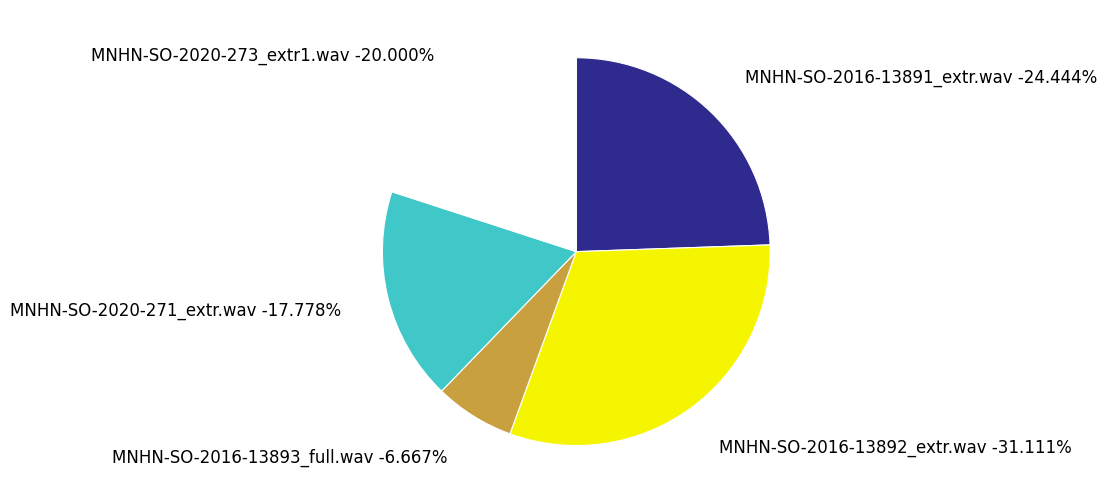

Rank the categories by value from lowest to highest.

MNHN-SO-2016-13893_full.wav, MNHN-SO-2020-271_extr.wav, MNHN-SO-2020-273_extr1.wav, MNHN-SO-2016-13891_extr.wav, MNHN-SO-2016-13892_extr.wav